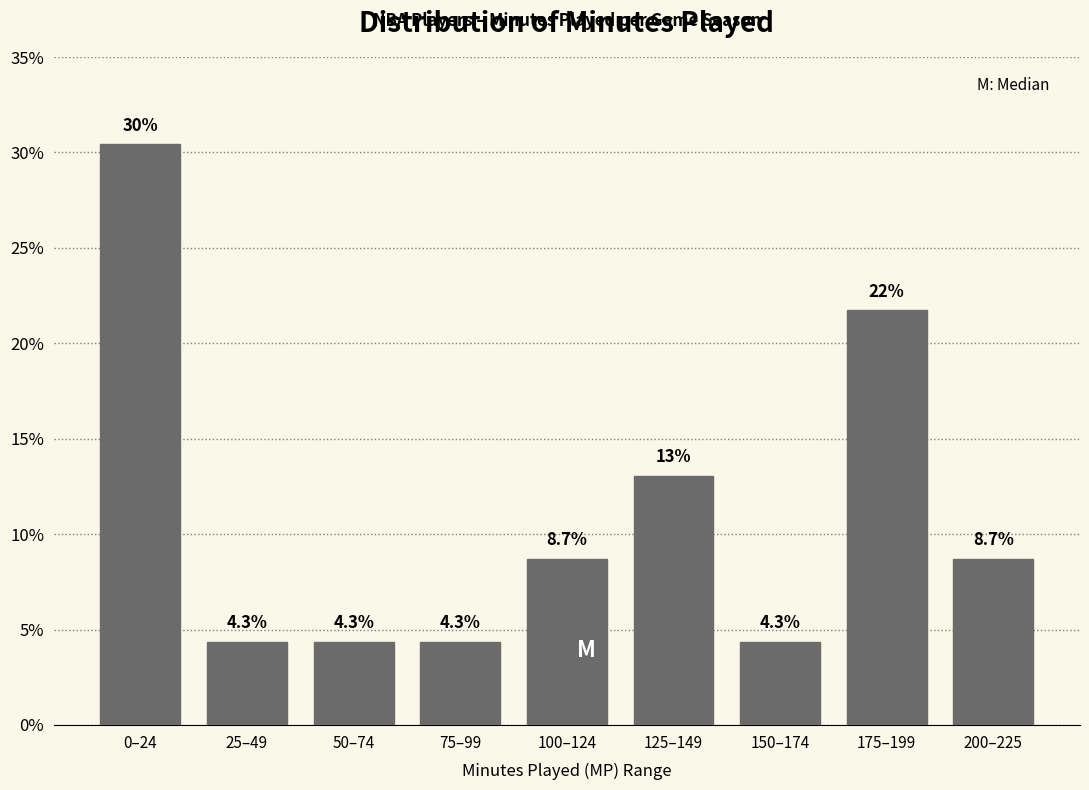

Reading left to right, list all the values displayed in this chart.

0–24=30.4	25–49=4.3	50–74=4.3	75–99=4.3	100–124=8.7	125–149=13.0	150–174=4.3	175–199=21.7	200–225=8.7